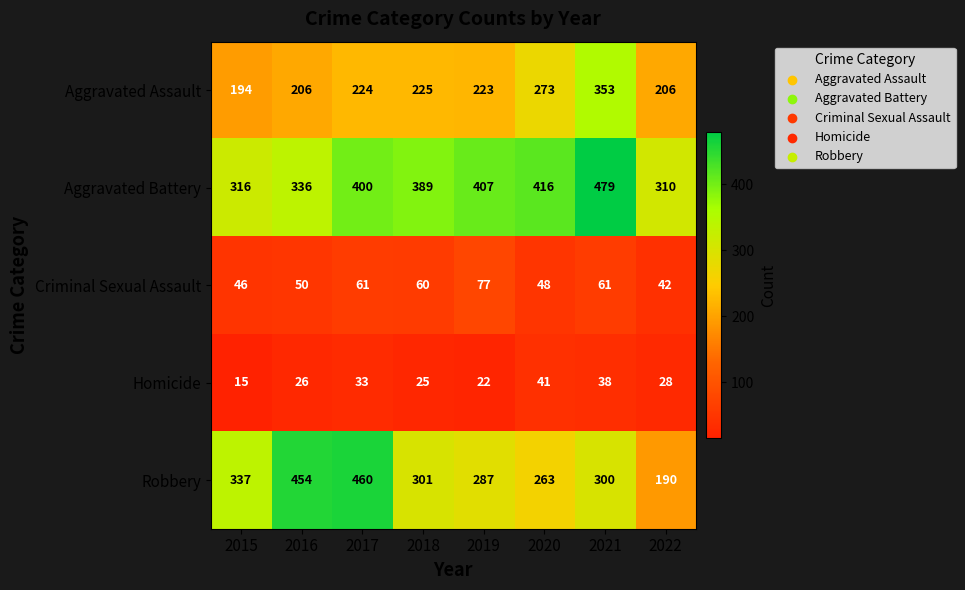

What is the minimum value shown in the chart?

15